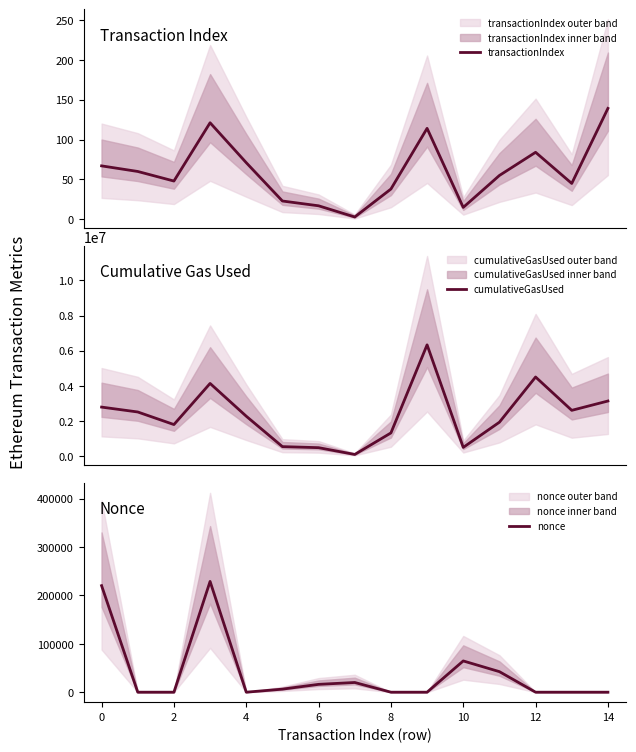

How many lines are shown in the chart?

3